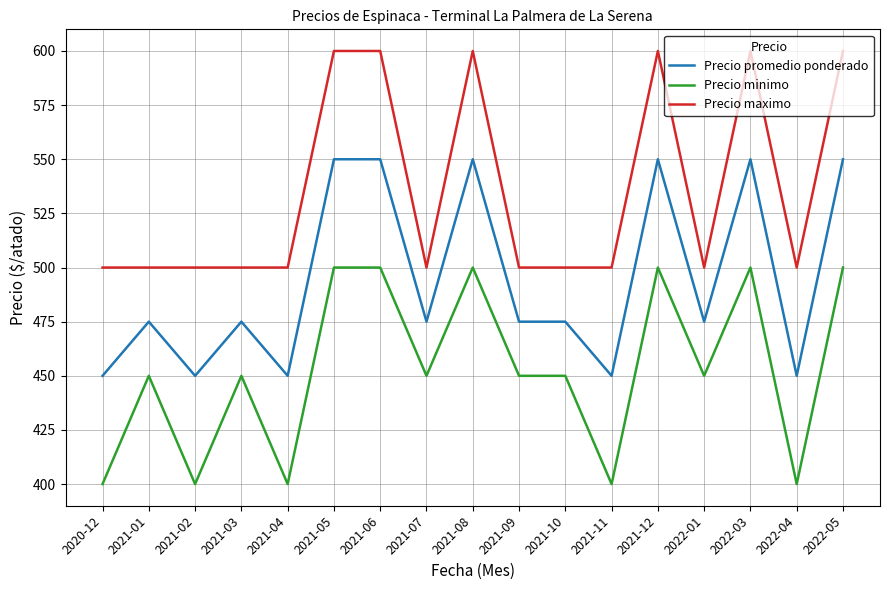

What position from the right is 2021-01?

16